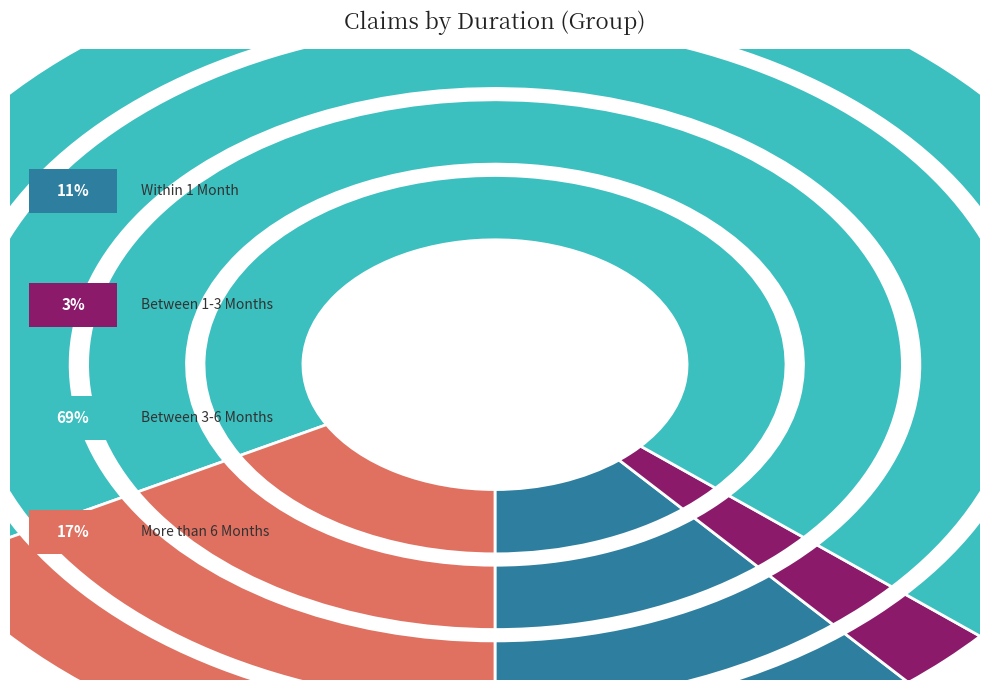

What percentage is NOT represented by More than 6 Months?

83.0%